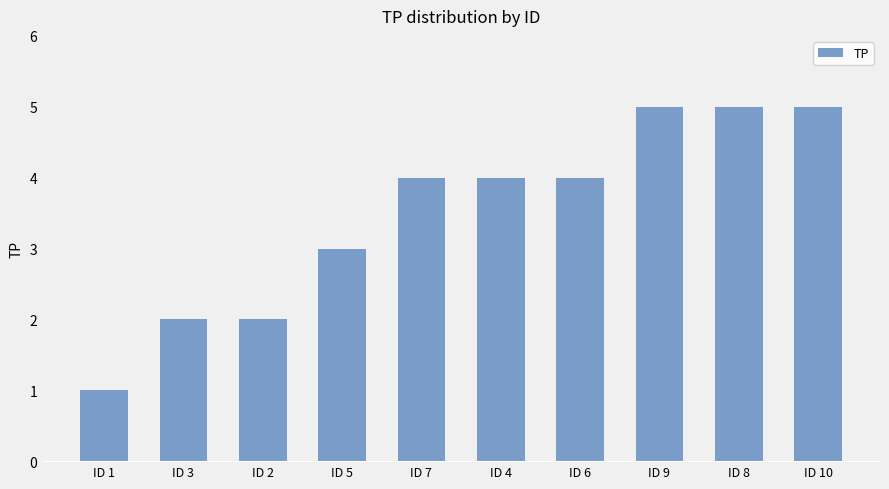

What is the value of the 7th bar from the left?

4